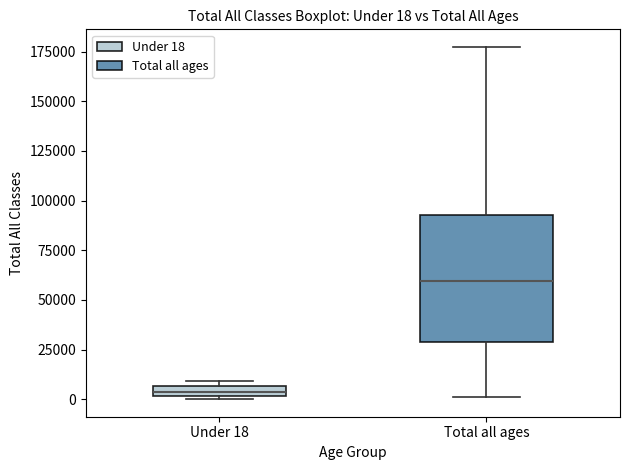

Comparing the boxes themselves (not the whiskers), which one is the tallest?

Total all ages